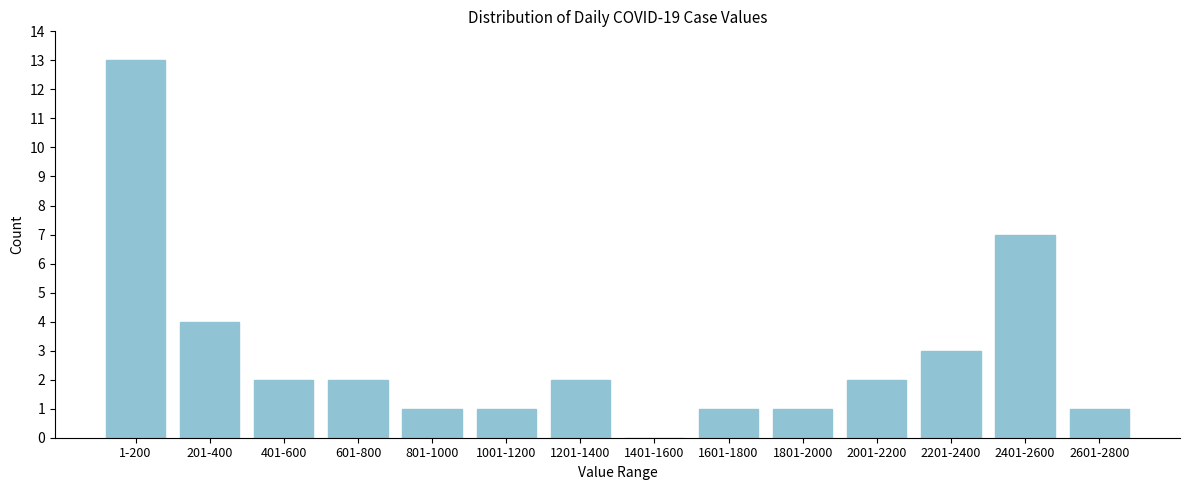

Reading left to right, what are all the values shown in this chart?

1-200=13	201-400=4	401-600=2	601-800=2	801-1000=1	1001-1200=1	1201-1400=2	1401-1600=0	1601-1800=1	1801-2000=1	2001-2200=2	2201-2400=3	2401-2600=7	2601-2800=1